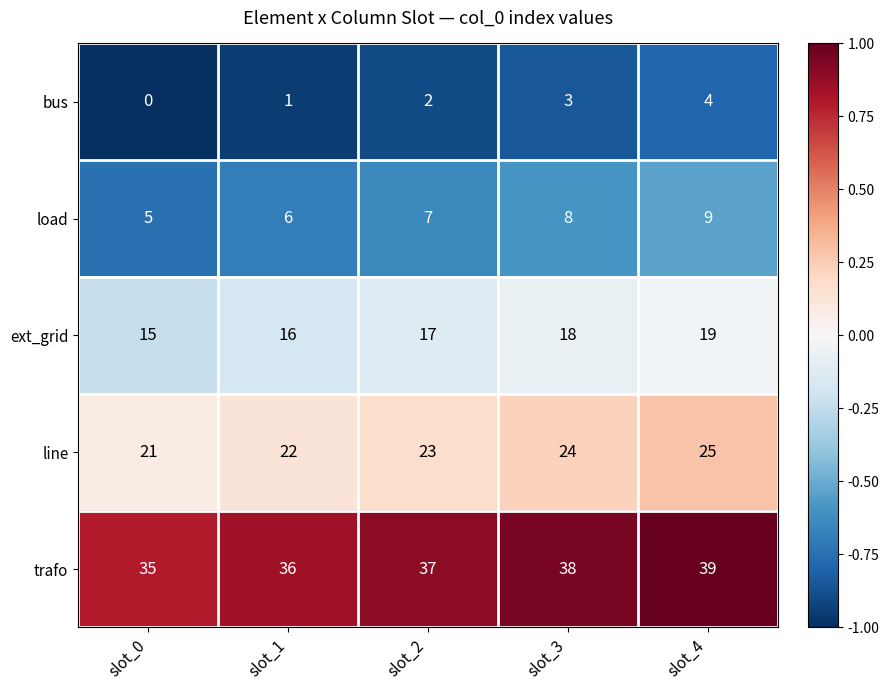

Count the load values in the range 6 to 8.

3